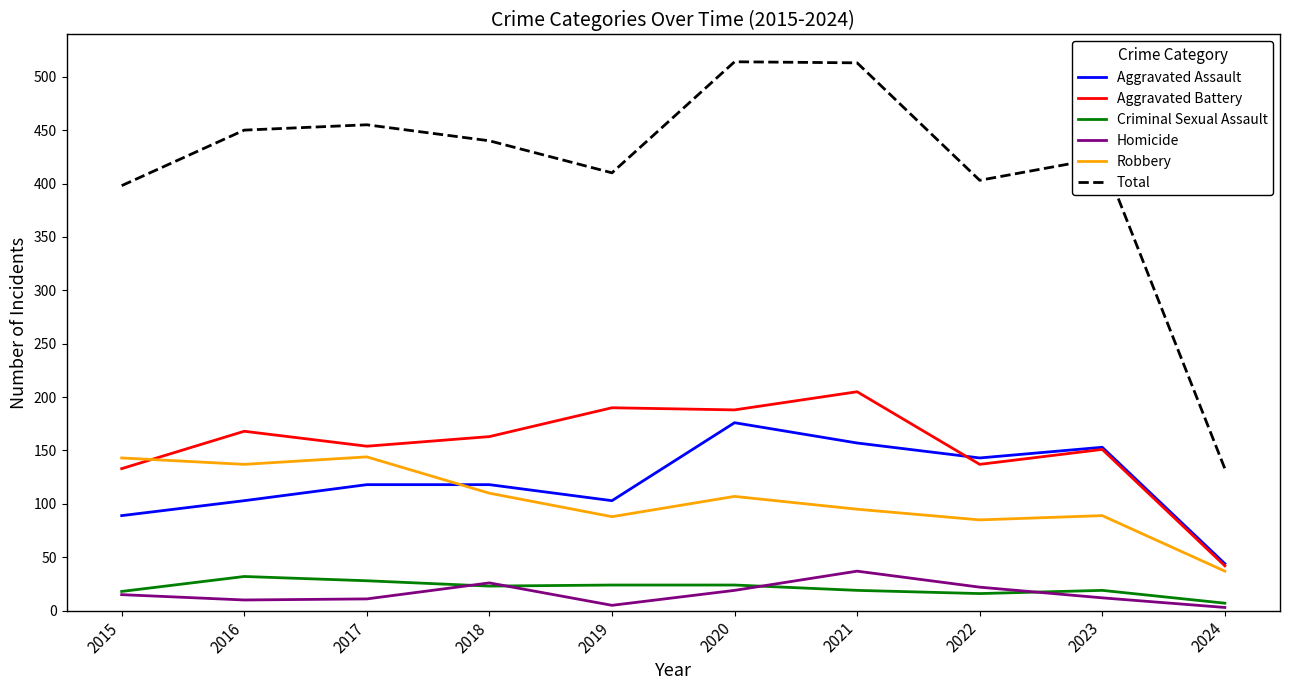

Is the value of Criminal Sexual Assault at 2017 greater than the value of Total at 2024?

No